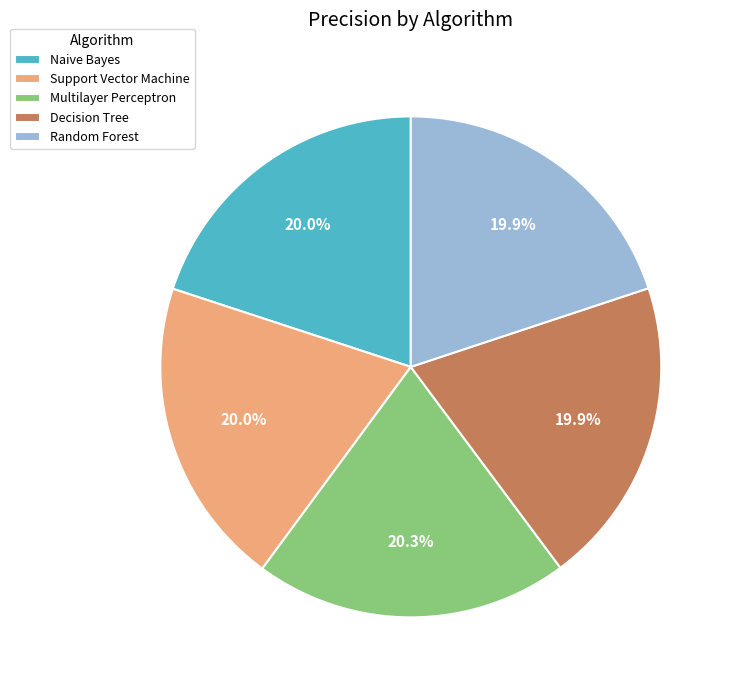

The Random Forest slice represents 20% of the pie. True or false?

True